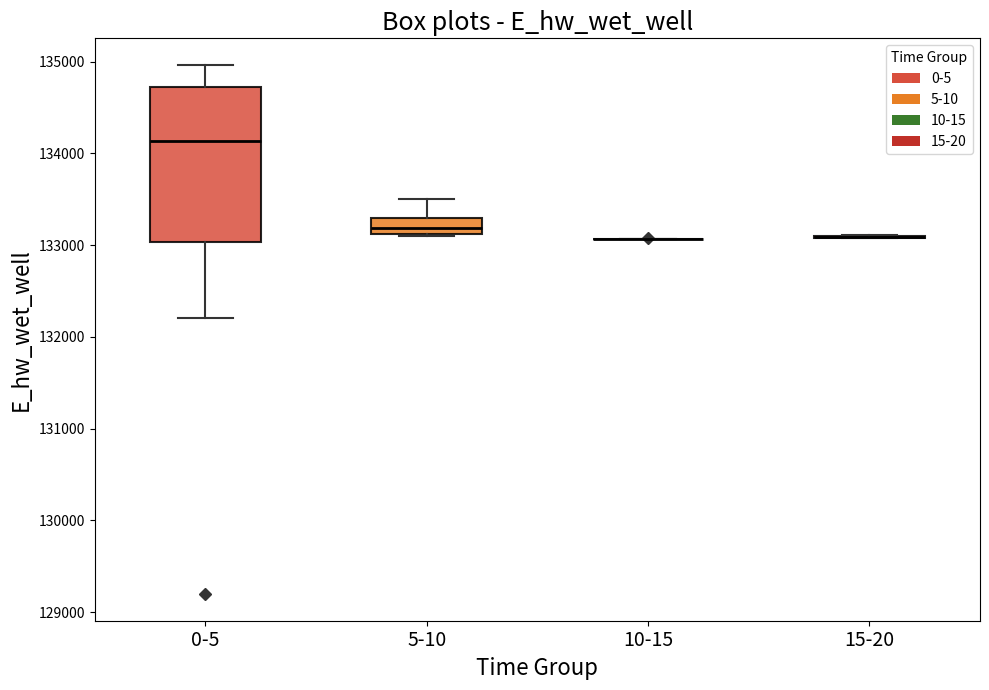

Where does the lower whisker of the box for 0-5 end on the y-axis? The values are not printed on the chart, so give them approximately, as read against the axis.

132200